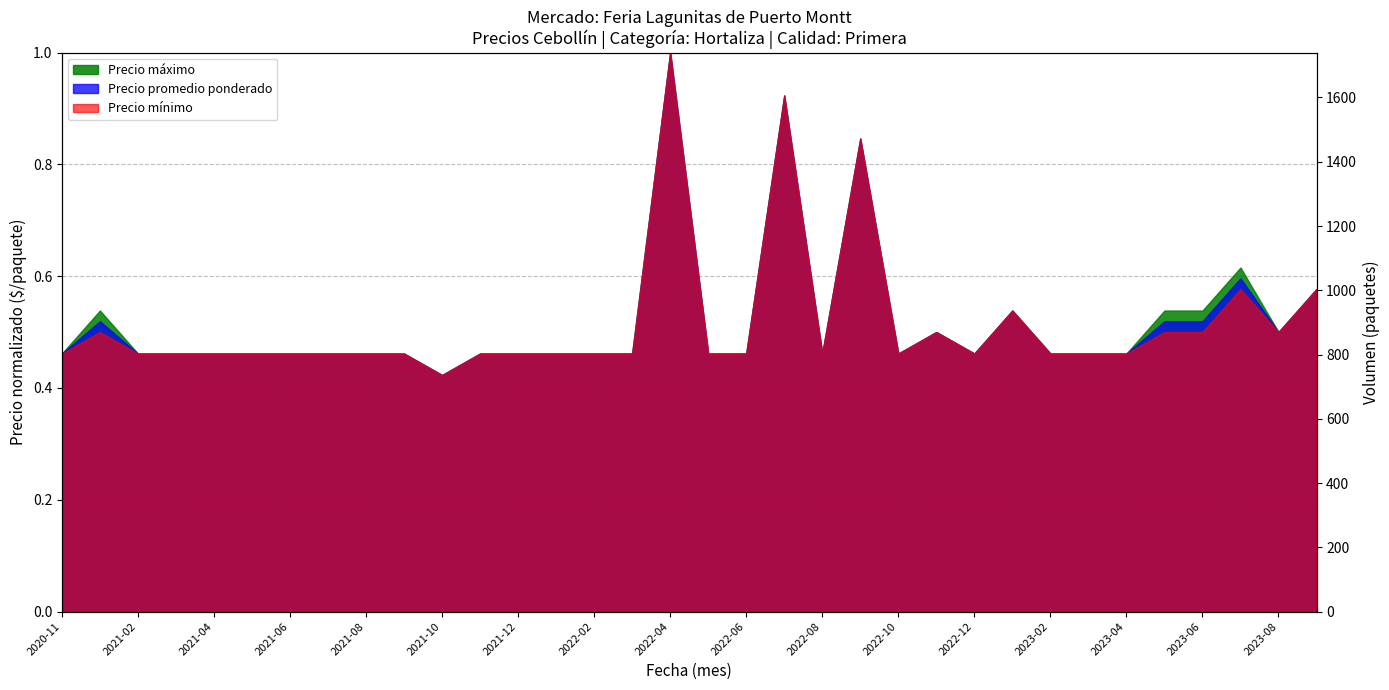

Count the number of categories in the chart.

34